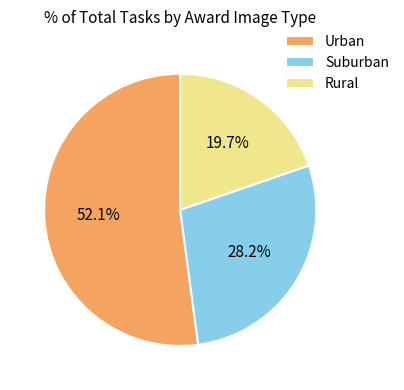

How many slices are in this pie chart?

3